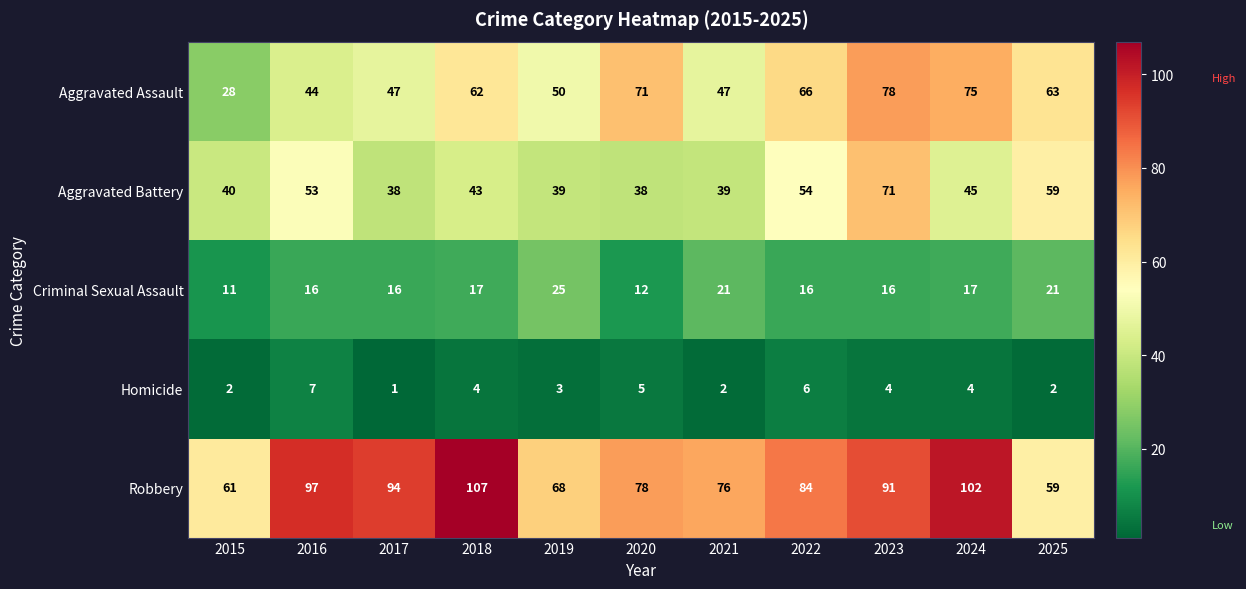

What is the sum of all Criminal Sexual Assault values?

188